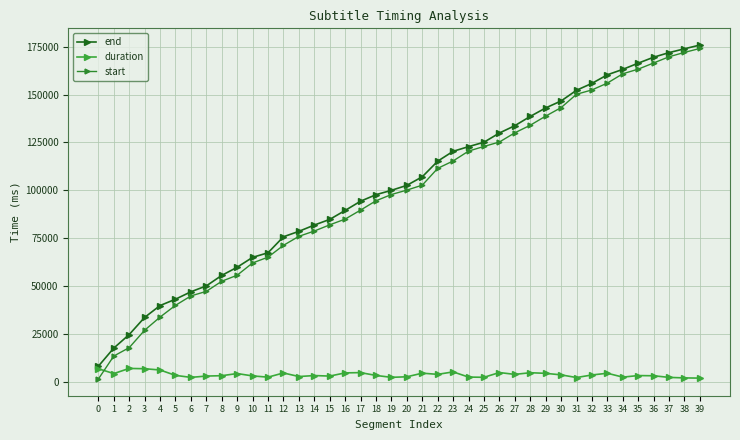

True or false: end has a value of 8000 at 0.

True